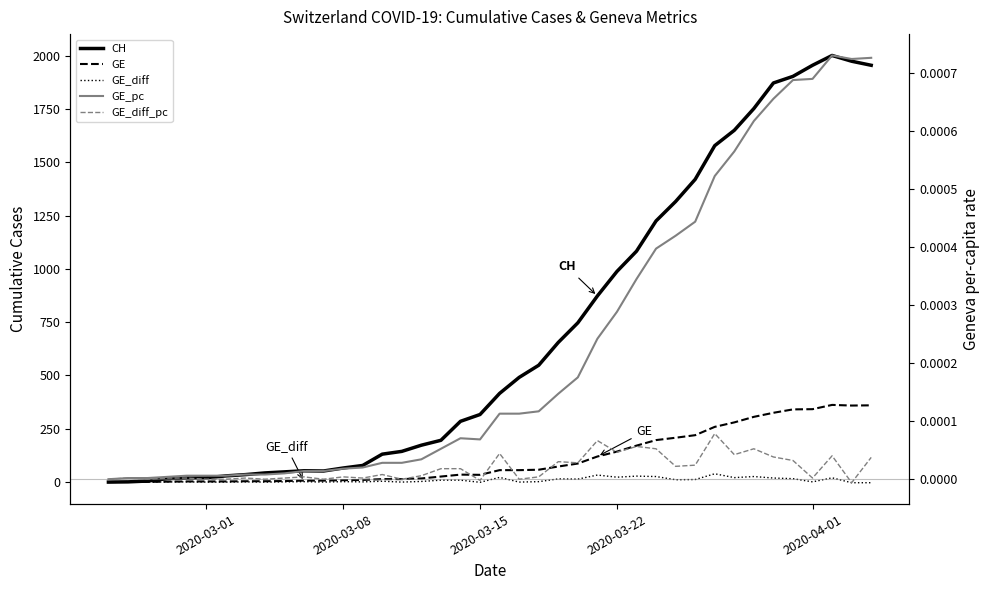

What is the maximum value shown in the chart?

2001.0